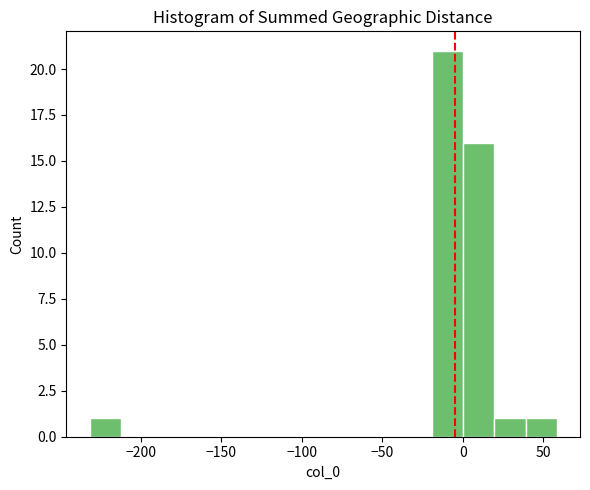

Around what value on the x-axis is the tallest bar? Give the approximate position of its centre, as read against the axis.

-10